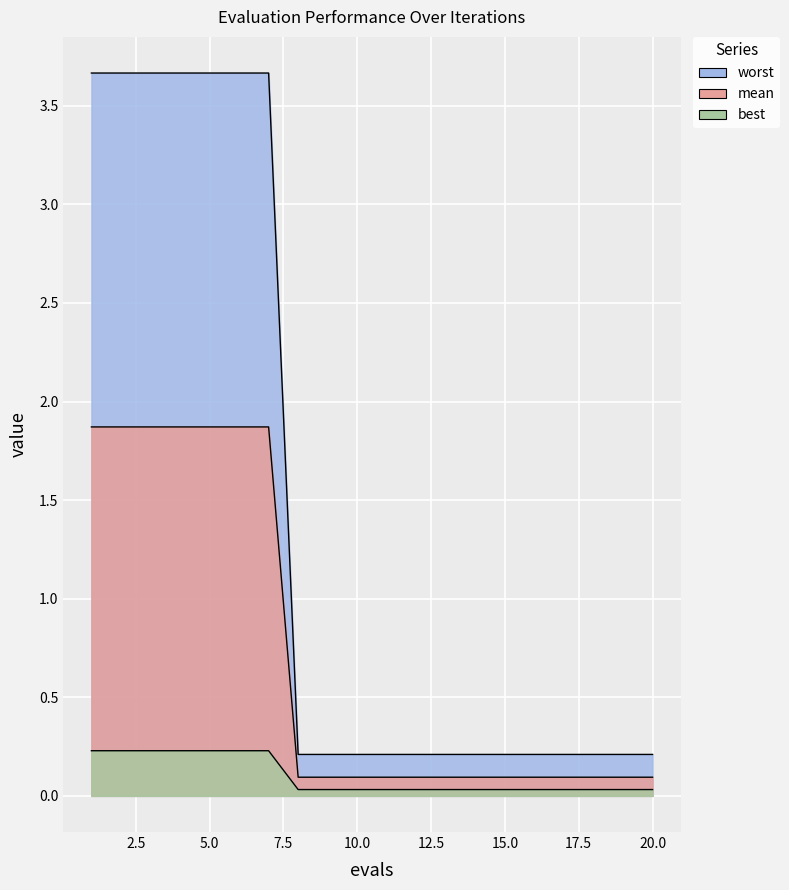

Between 11 and 18, which series saw the biggest shift?

mean